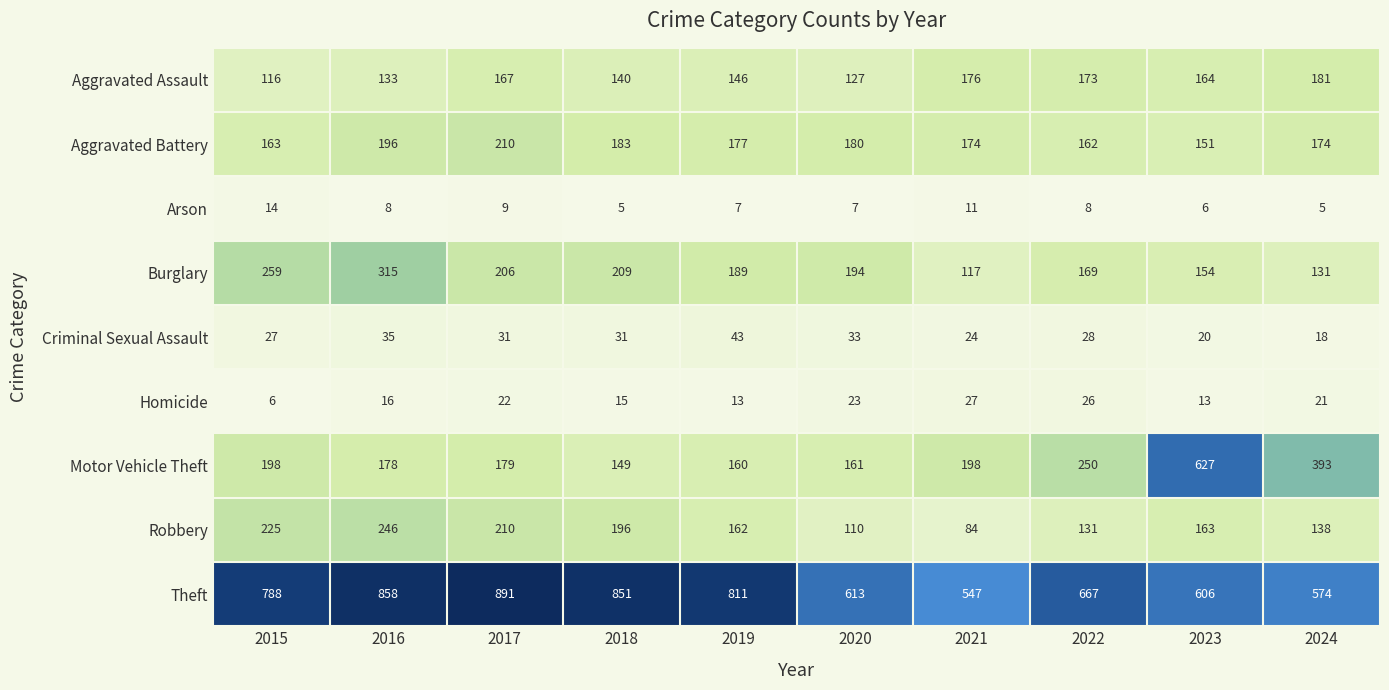

Rank the series at 2015 from highest to lowest value.

Theft, Burglary, Robbery, Motor Vehicle Theft, Aggravated Battery, Aggravated Assault, Criminal Sexual Assault, Arson, Homicide